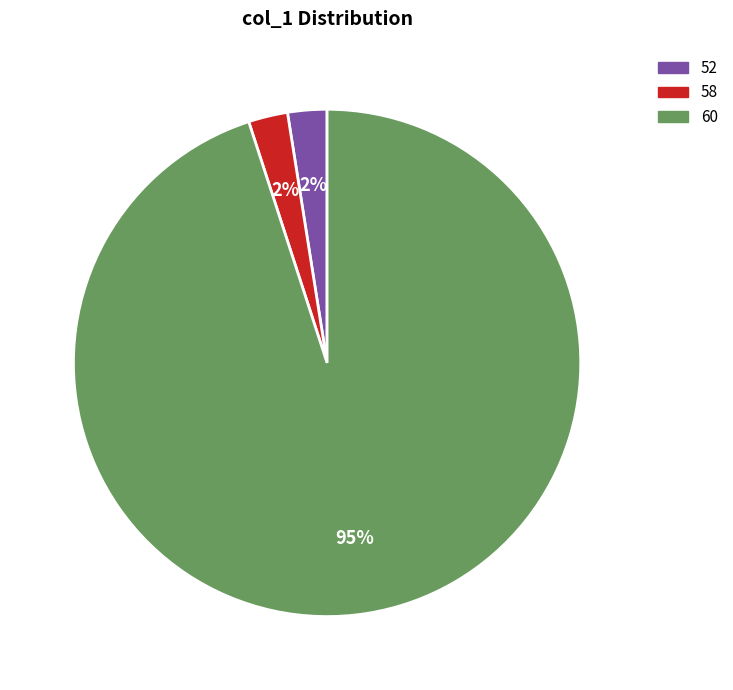

Is the sum of 60 and 52 greater than half?

Yes